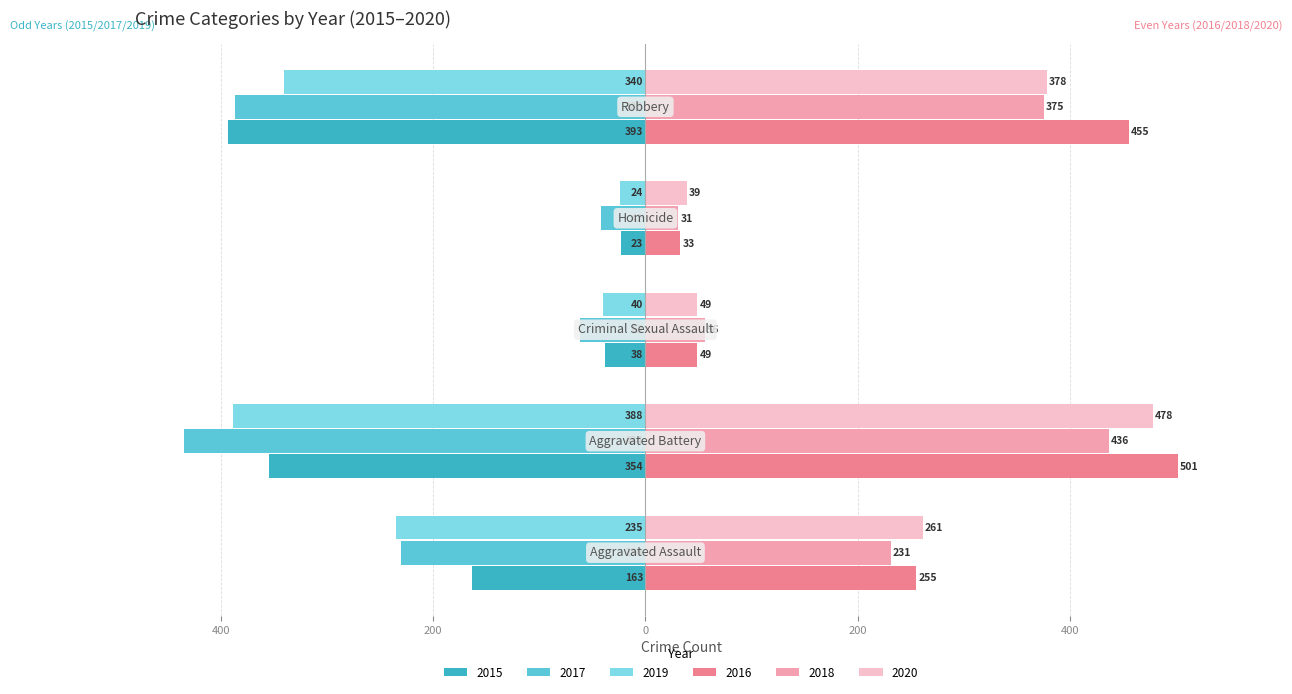

What are all the series names shown in the legend?

2015, 2017, 2019, 2016, 2018, 2020